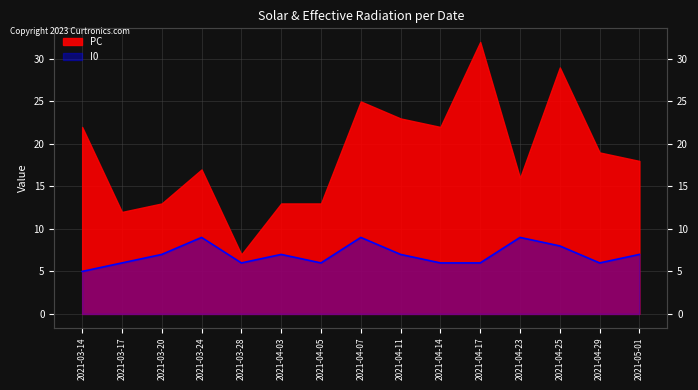

What is the difference between the maximum and second lowest values?

3